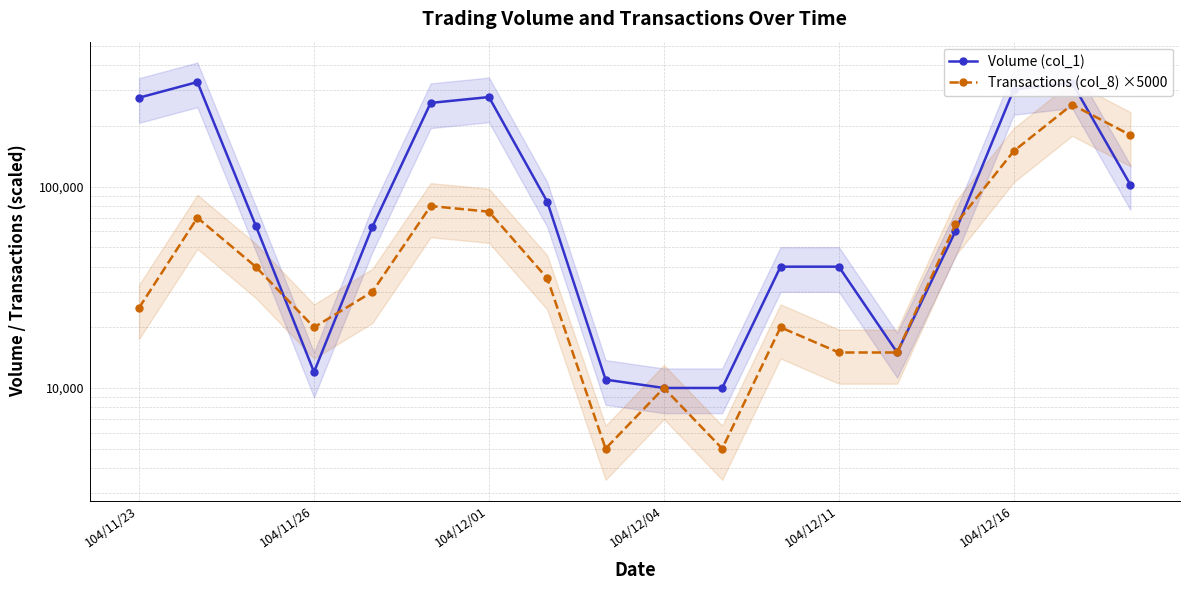

Which category has the lowest value in the Volume (col_1) series?

104/12/04